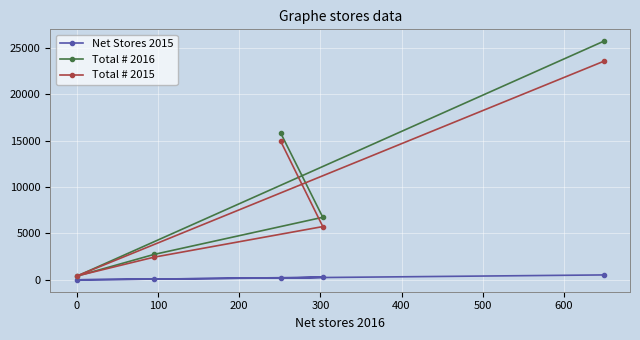

True or false: Total # 2016 and Net Stores 2015 intersect in this chart.

False